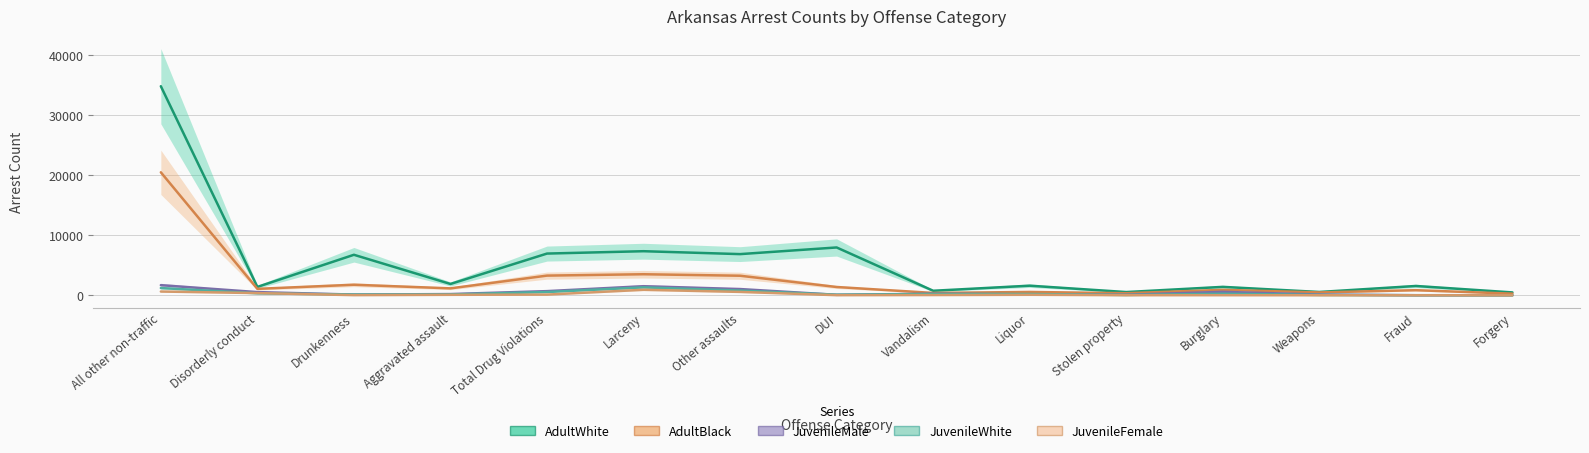

Which series has the largest total across all categories?

AdultWhite